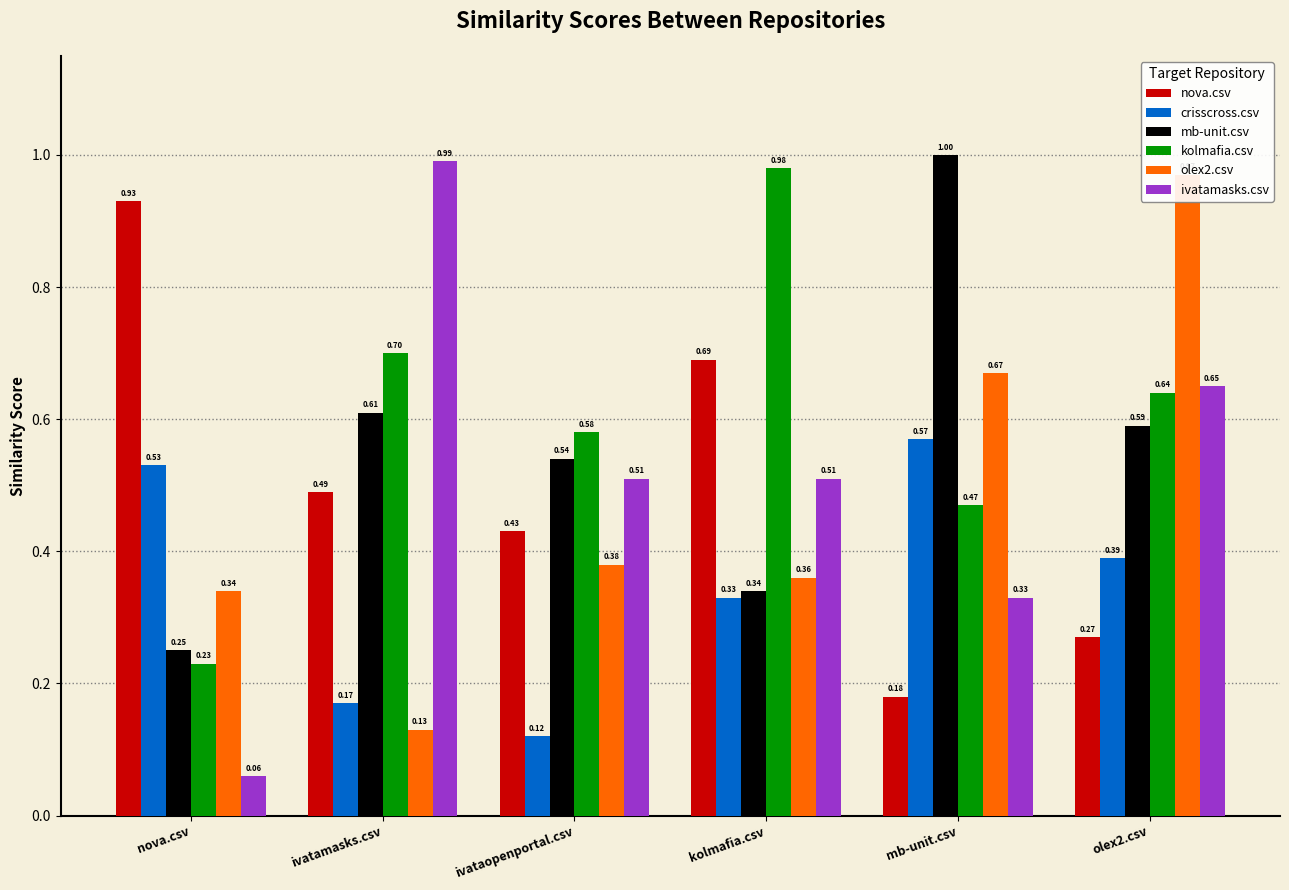

What is the difference between the second highest and second lowest values in the nova.csv series?

0.4